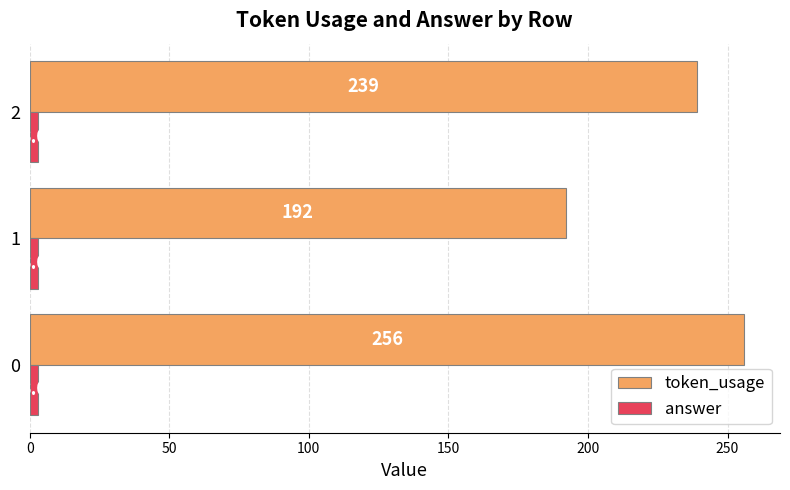

What is the sum of the token_usage values at 2 and 1?

431